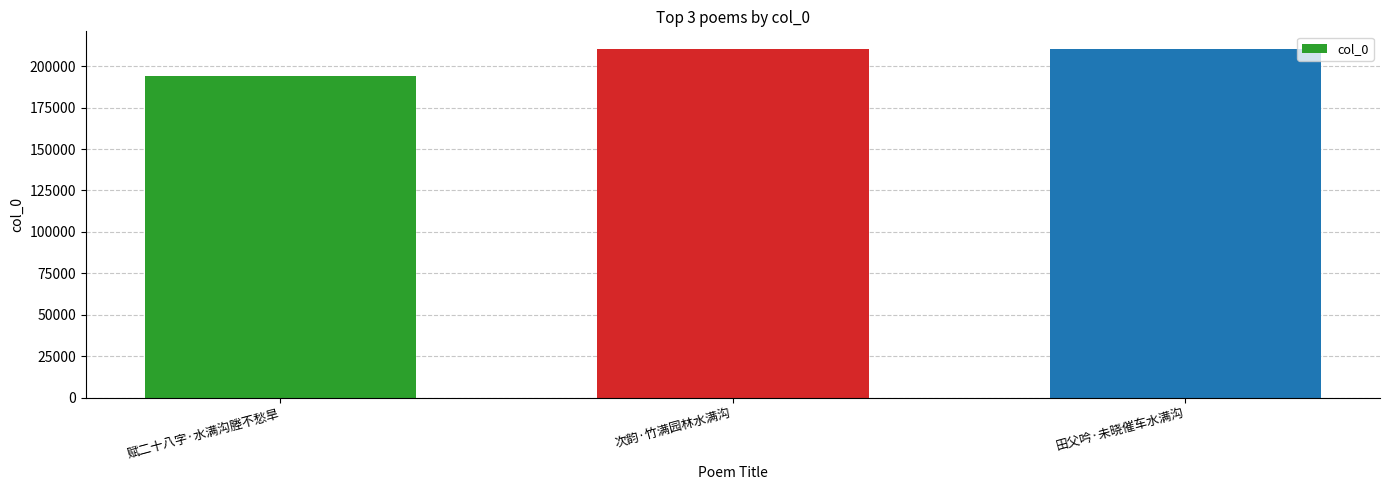

Approximately how many times larger is the value at 赋二十八字·水满沟塍不愁旱 compared to 次韵·竹满园林水满沟?

0.9